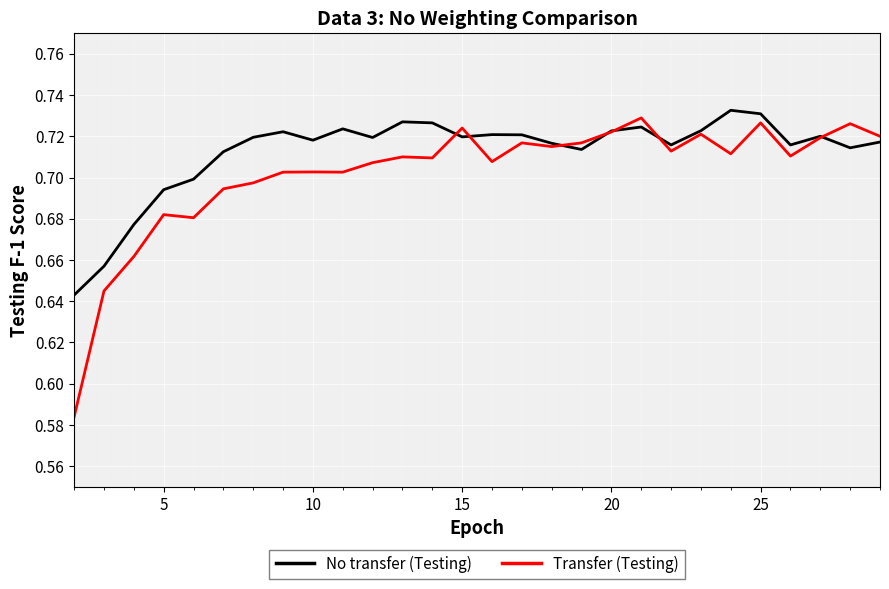

List the series in order of their overall mean, lowest first.

Transfer (Testing), No transfer (Testing)